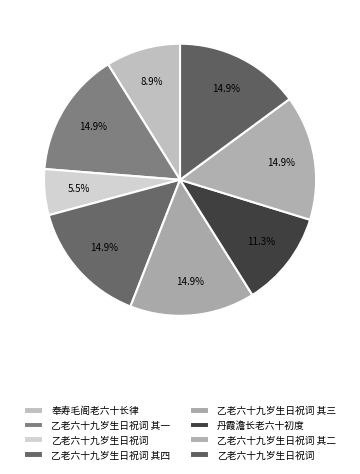

How many slices are in this pie chart?

8